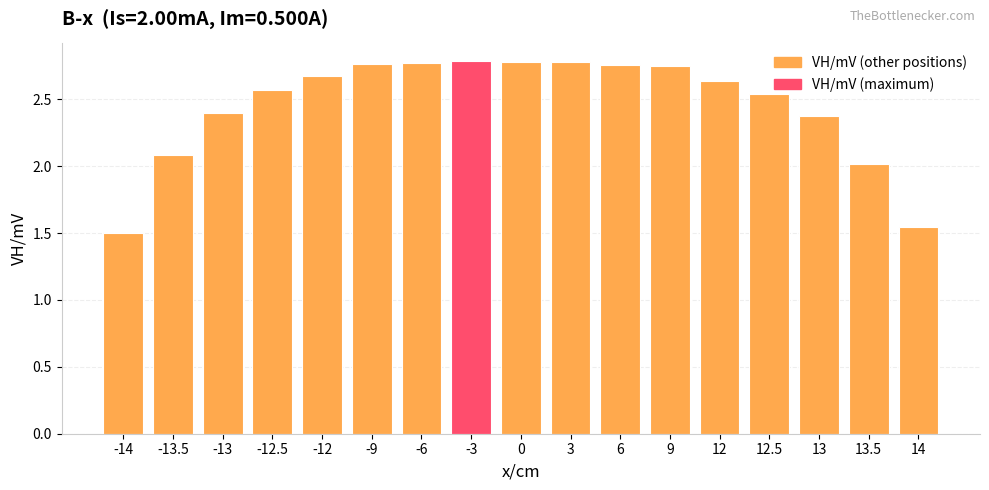

What is the sum of all values?

41.7